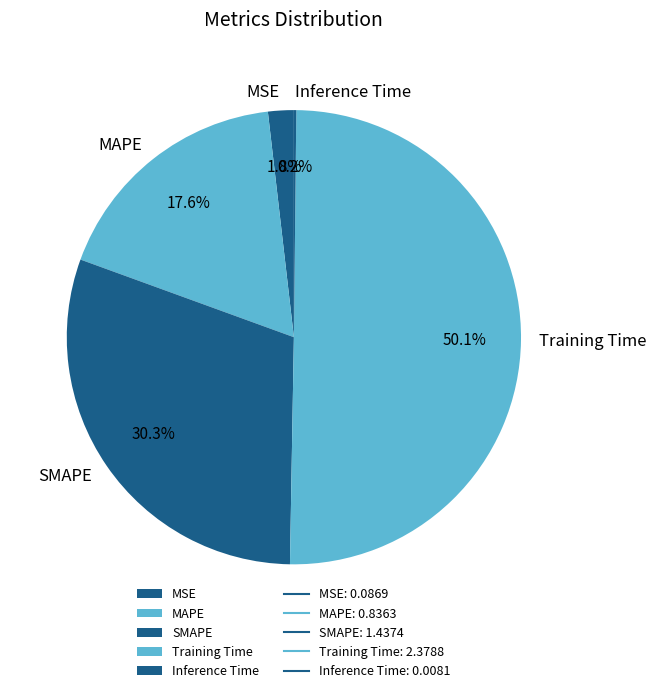

True or false: SMAPE accounts for 17% of the total.

False